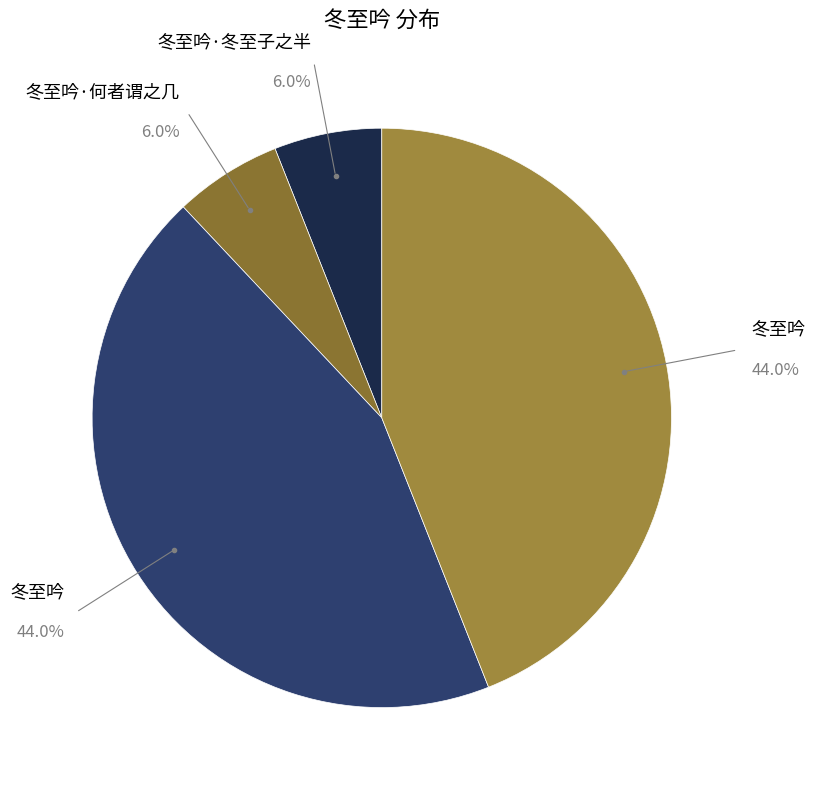

Count the number of slices in the pie.

4